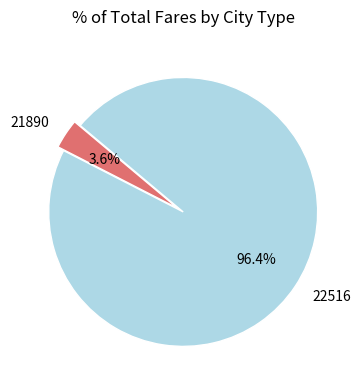

True or false: 21890 accounts for 4% of the total.

True